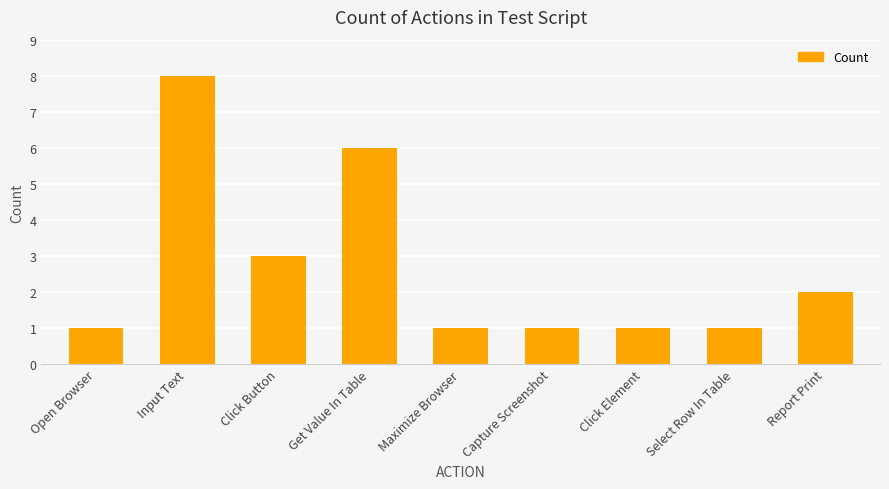

How many distinct data groups are displayed?

1